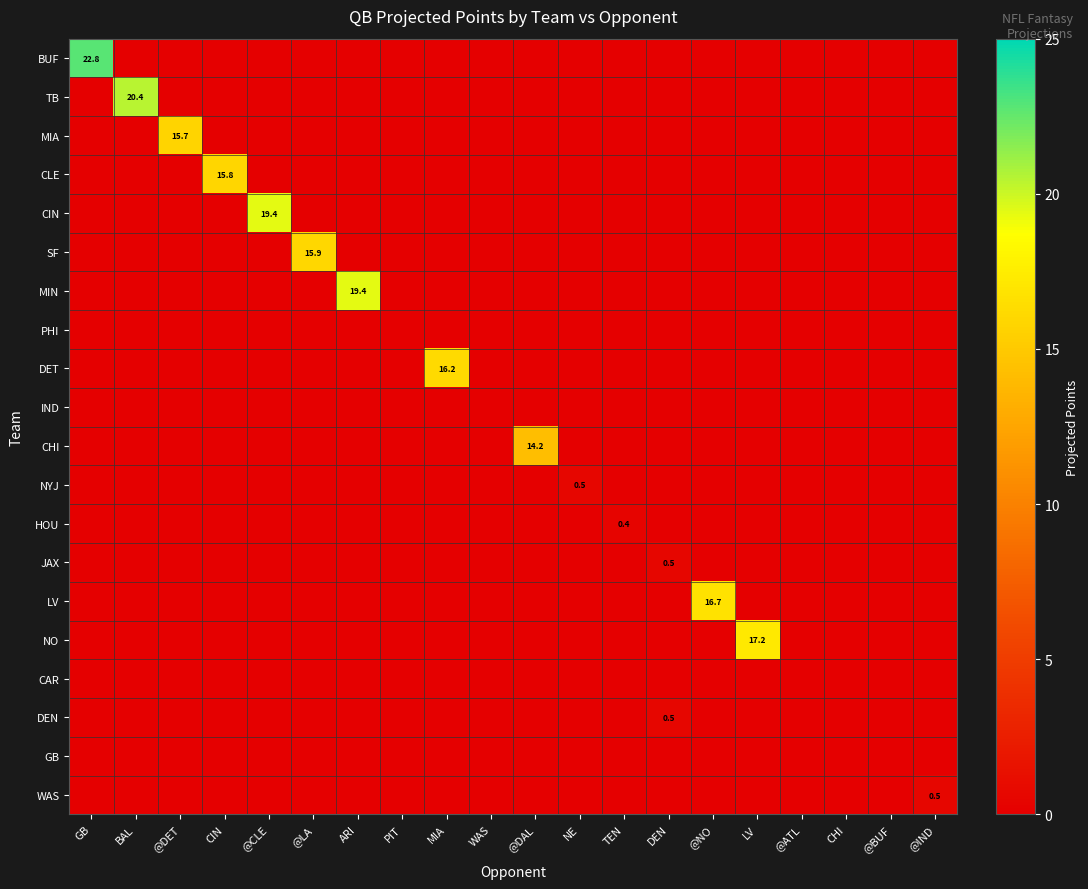

At which category does the chart reach its minimum across all series?

BAL